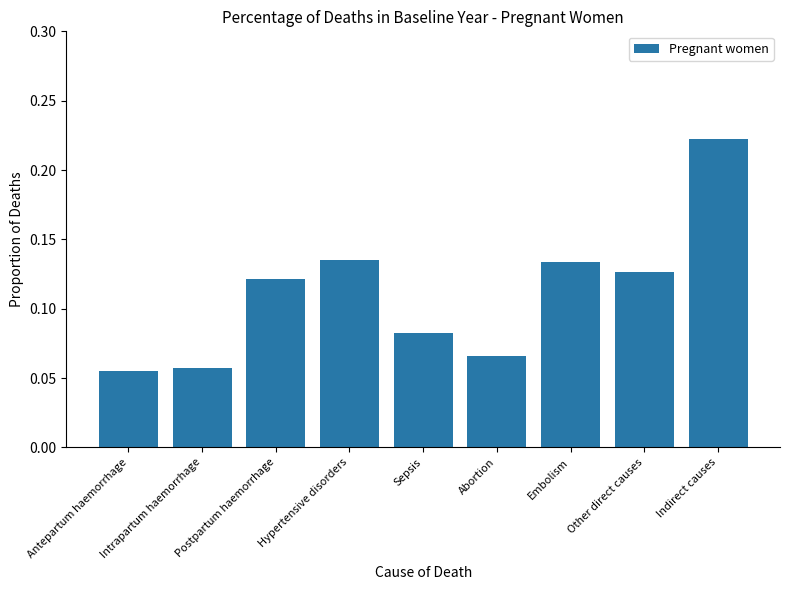

Count the values in the range 0 to 1.

9